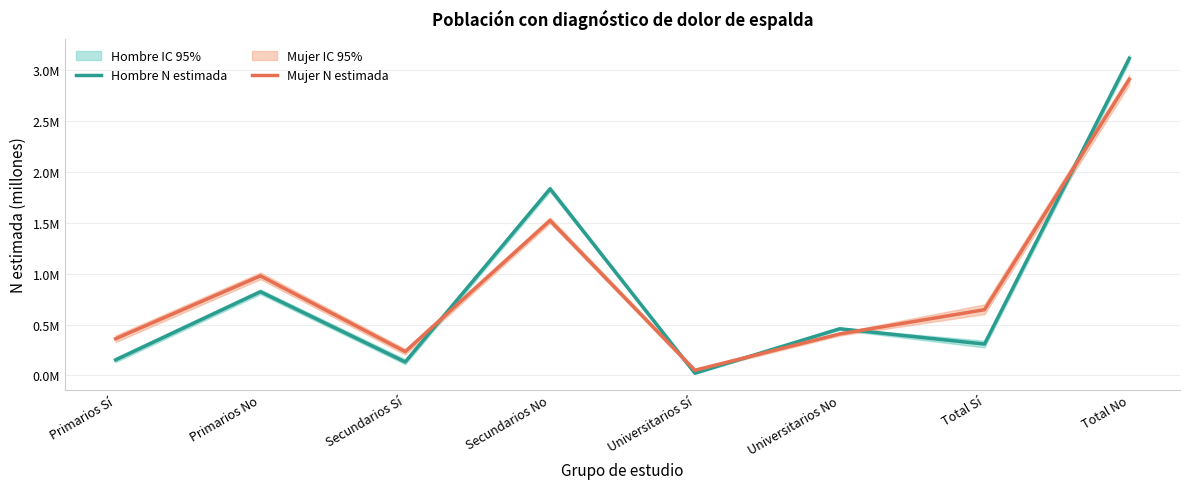

What value does the Mujer N estimada series have at Total No?

2.9